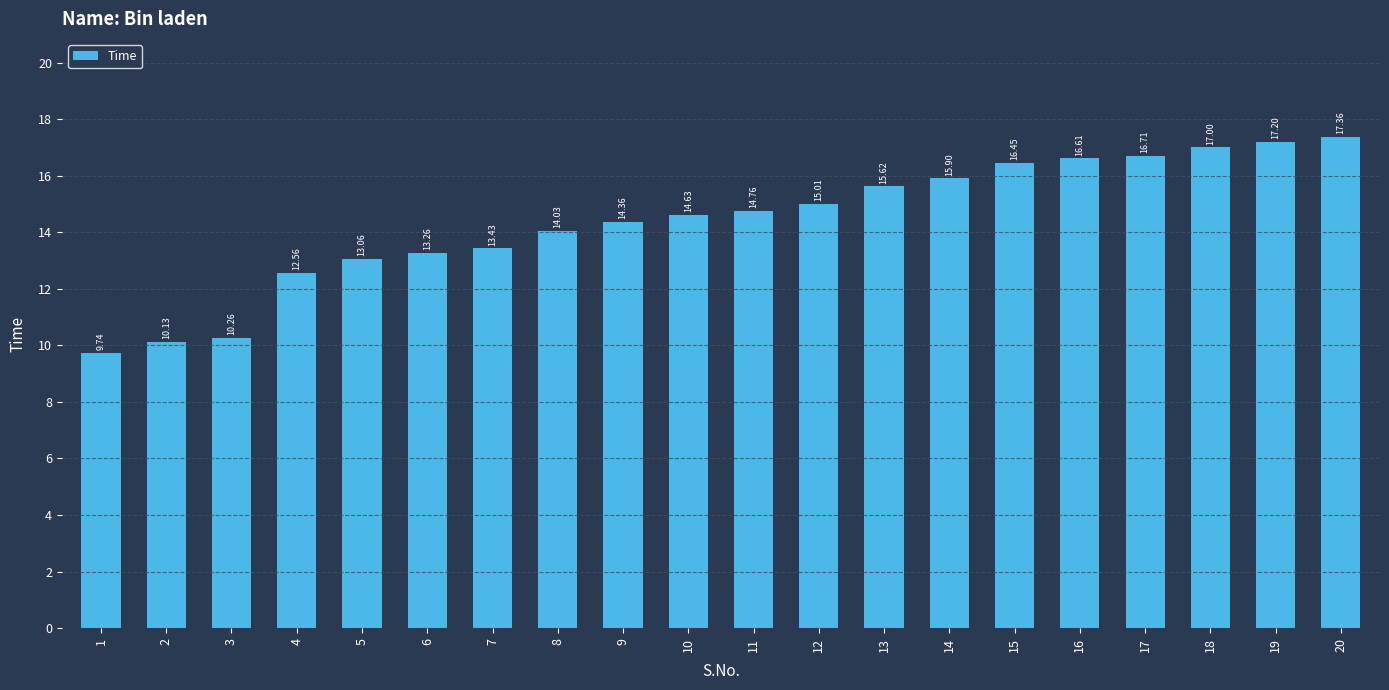

Where is the data nearest to the value 13?

5